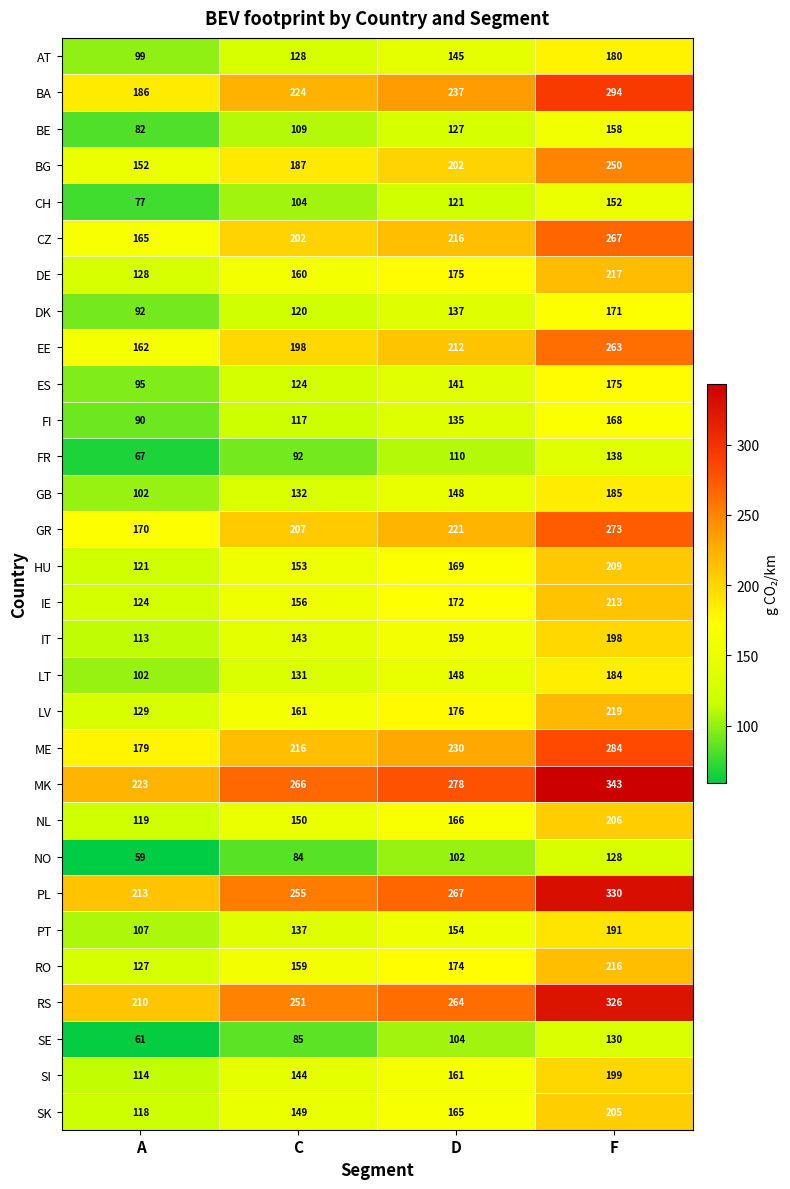

Which category has the lowest value across all series?

A